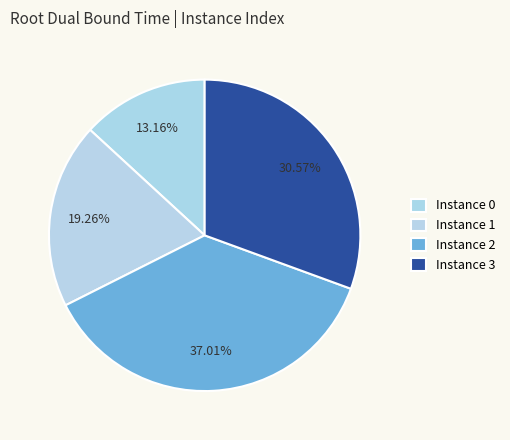

Rank the categories by value from lowest to highest.

Instance 0, Instance 1, Instance 3, Instance 2